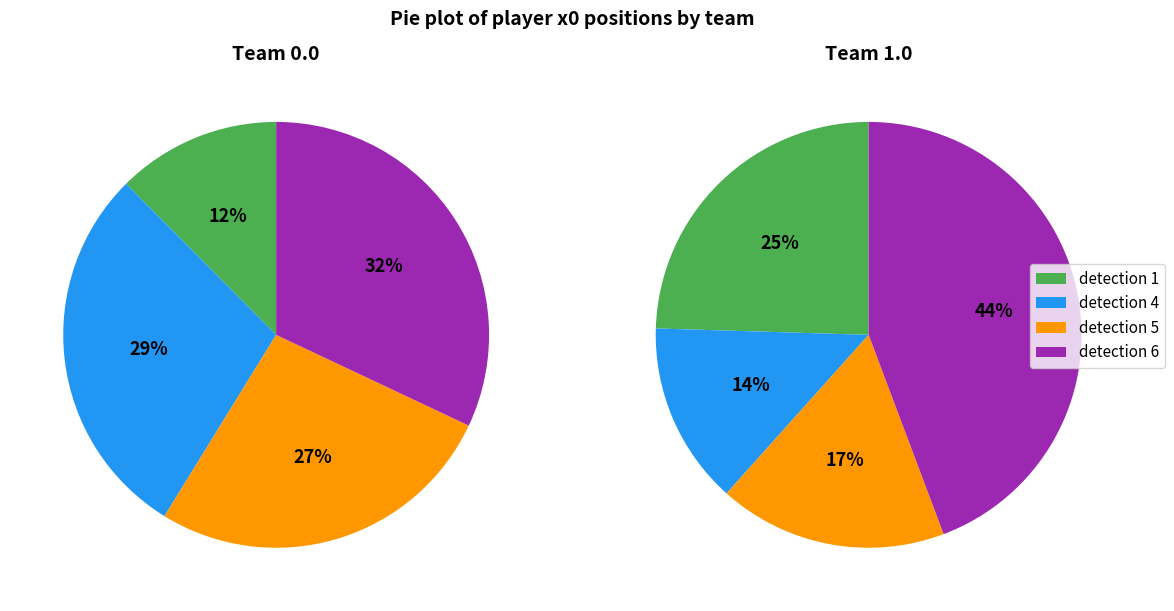

Which slice is the largest?

detection 6